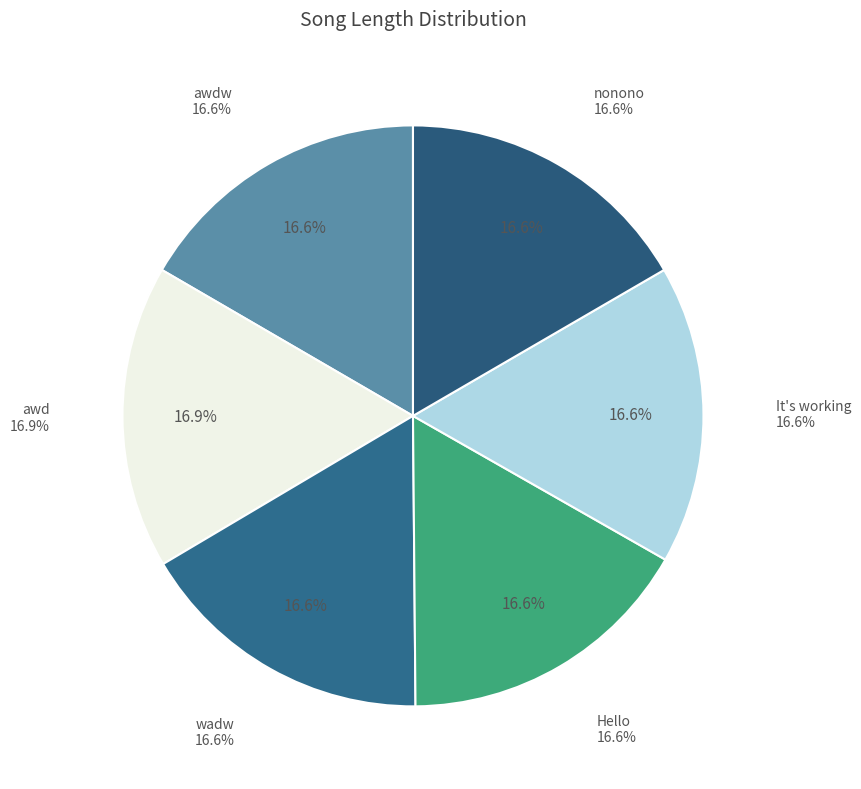

What is the total percentage of awd and awdw?

33.5%